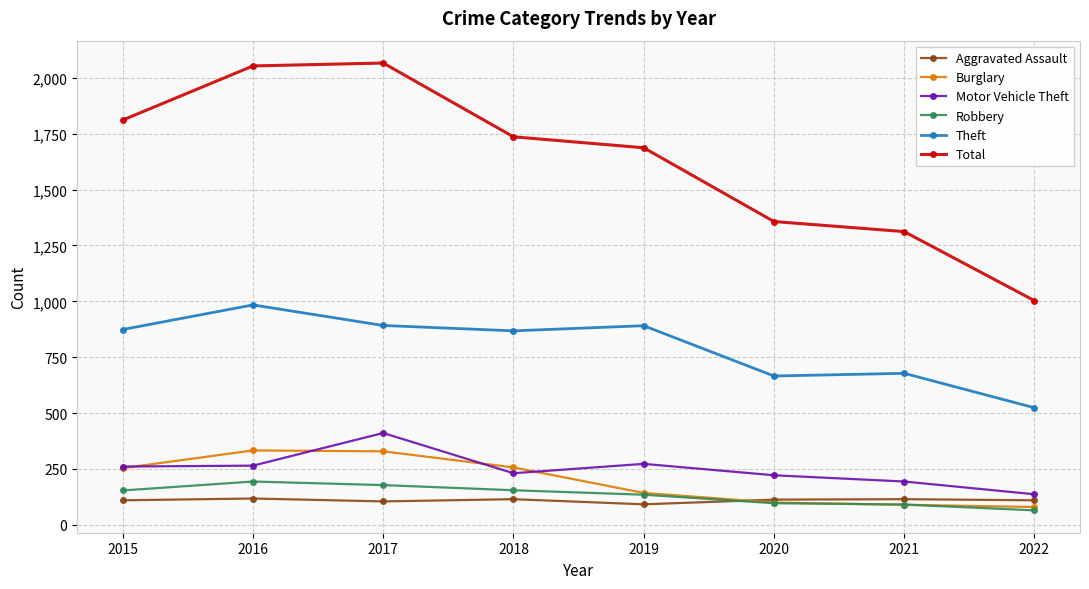

Which series changed the most between 2016 and 2022?

Total